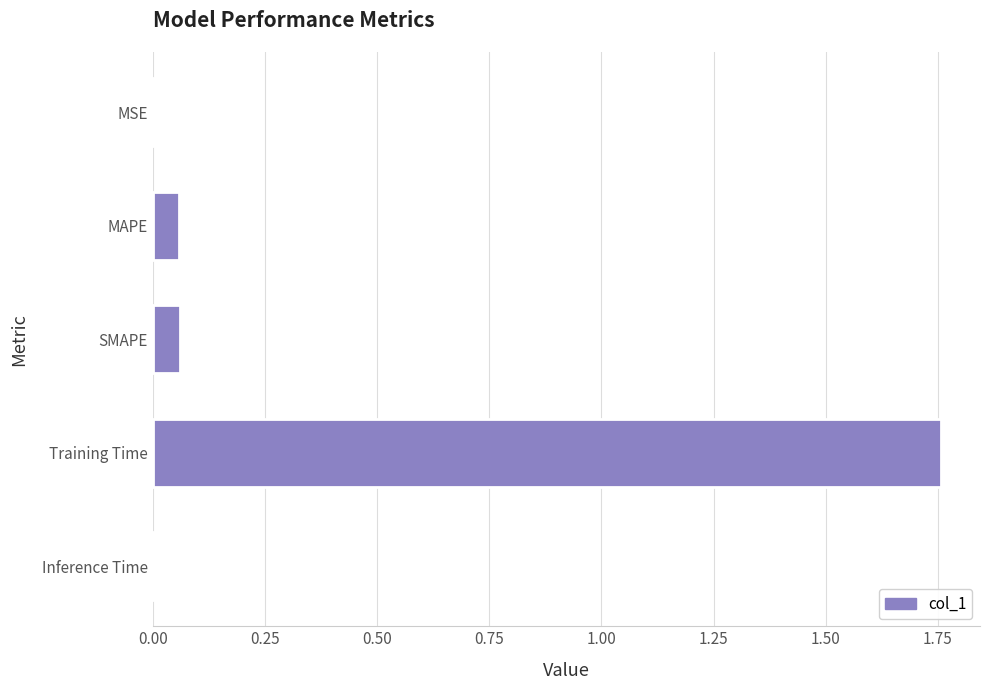

Which has a higher value, SMAPE or Inference Time?

SMAPE